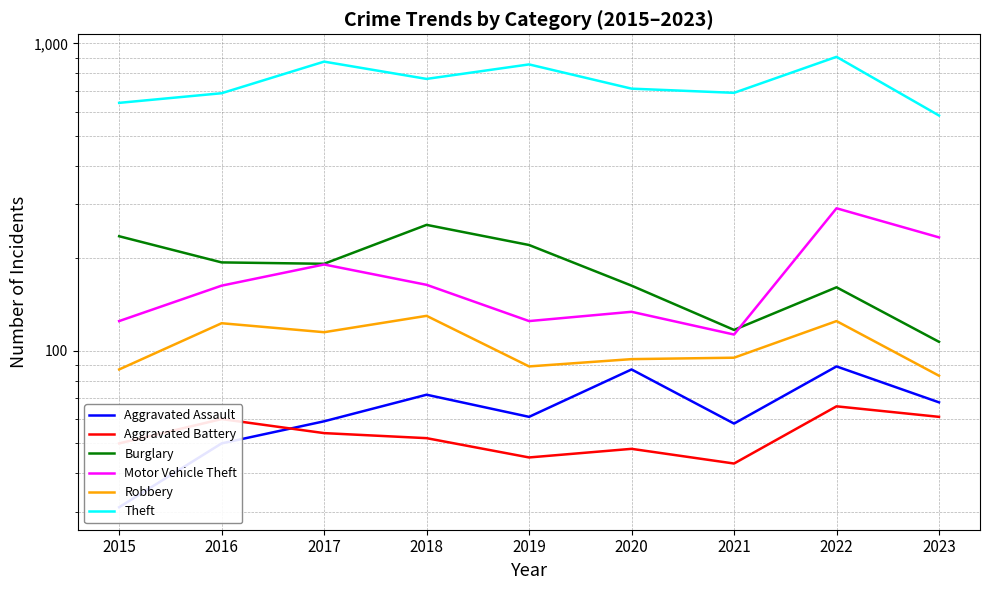

At which category is the sum across all series the highest?

2022